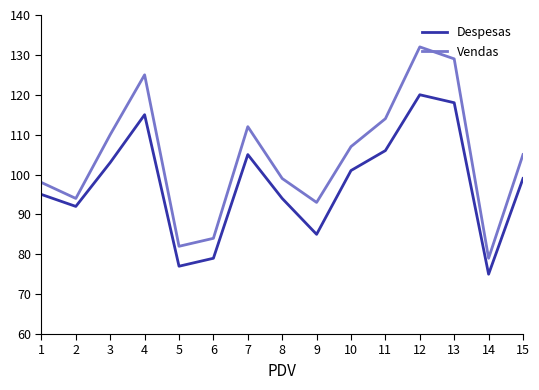

Reading right to left, what are all the values shown in this chart?

Despesas: 99	75	118	120	106	101	85	94	105	79	77	115	103	92	95
Vendas: 105	79	129	132	114	107	93	99	112	84	82	125	110	94	98